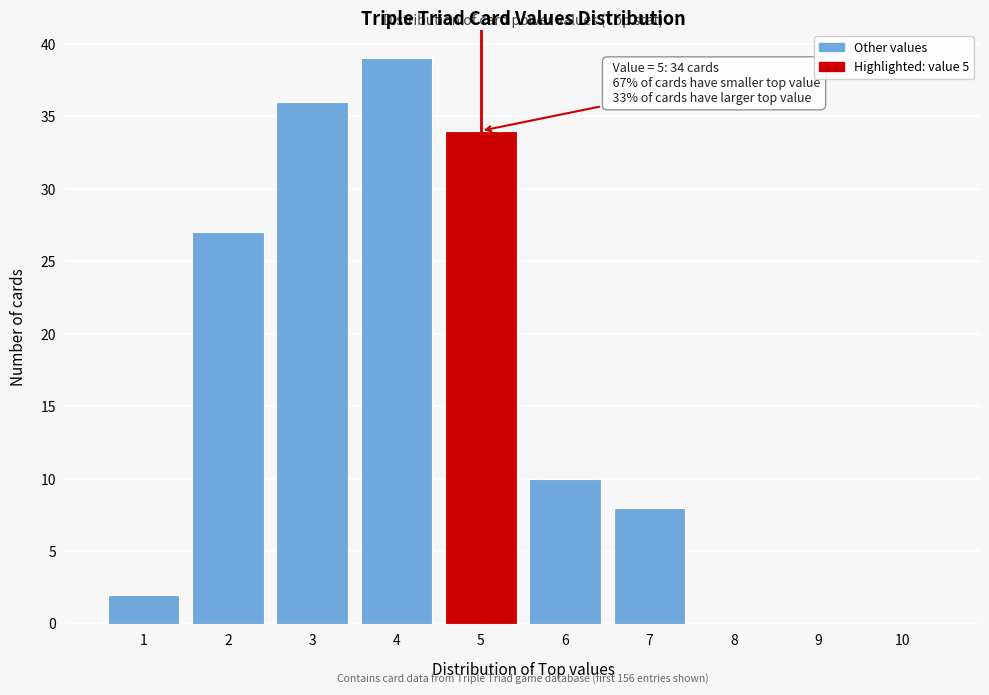

Which range on the x-axis has the tallest bar?

3.5 to 4.5